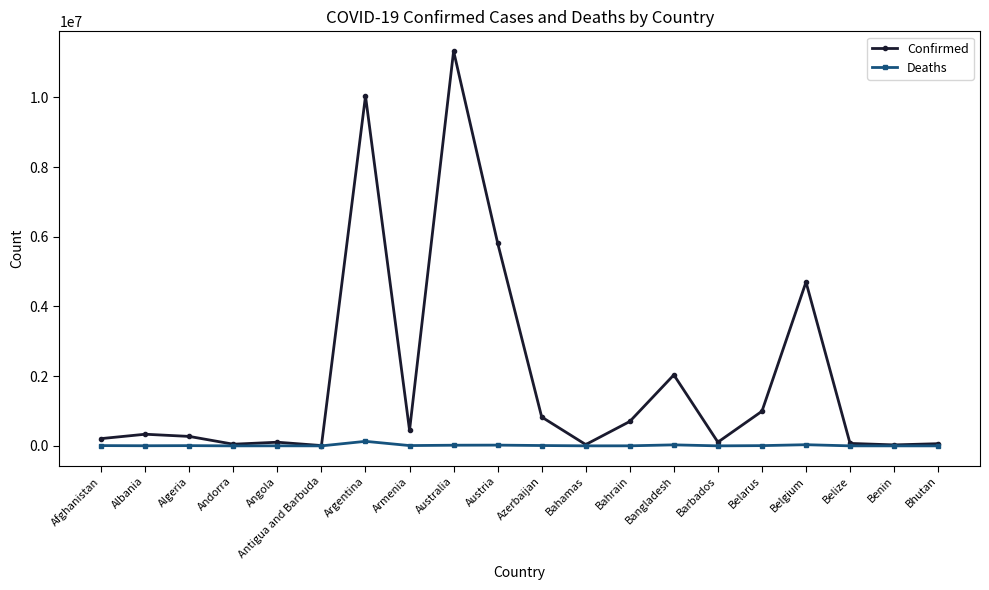

What is the average value of the Deaths series?

14236